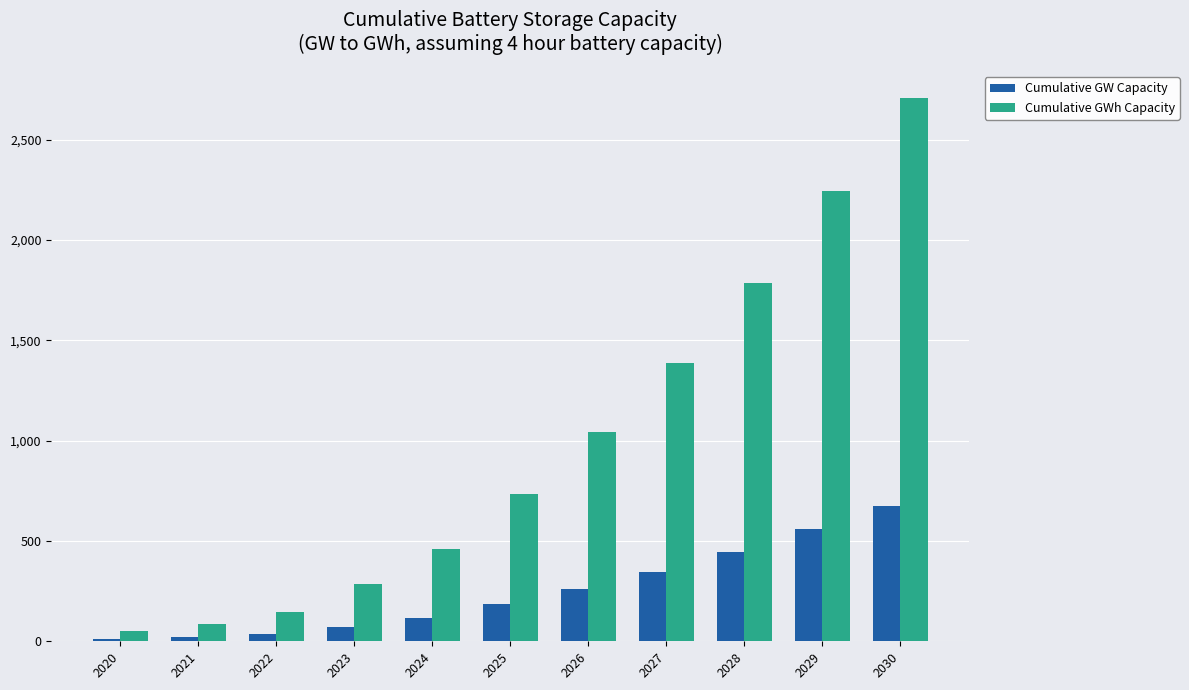

List the series in order of their overall mean, highest first.

Cumulative GWh Capacity, Cumulative GW Capacity